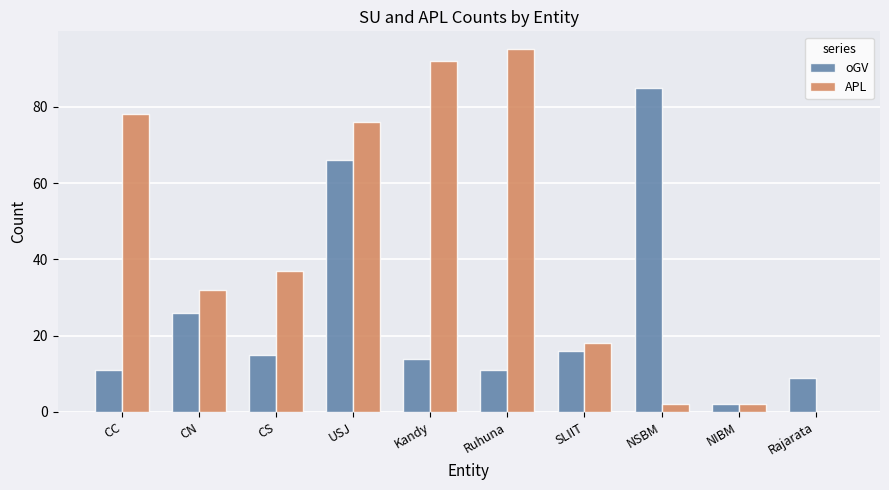

What is the spread (max minus min) of values at SLIIT?

2